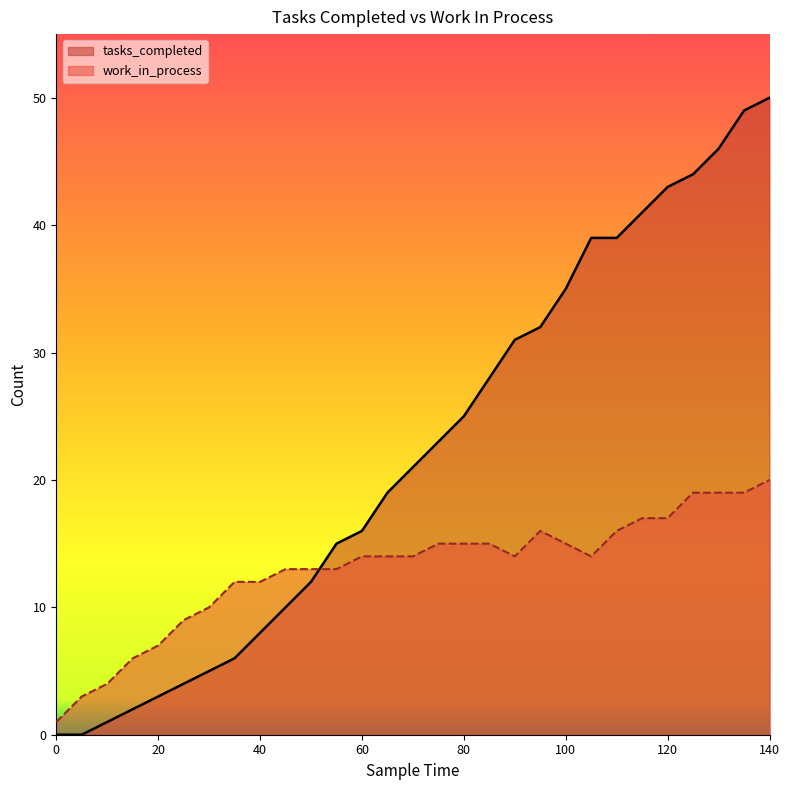

The value of work_in_process at 95 is 16. True or false?

True